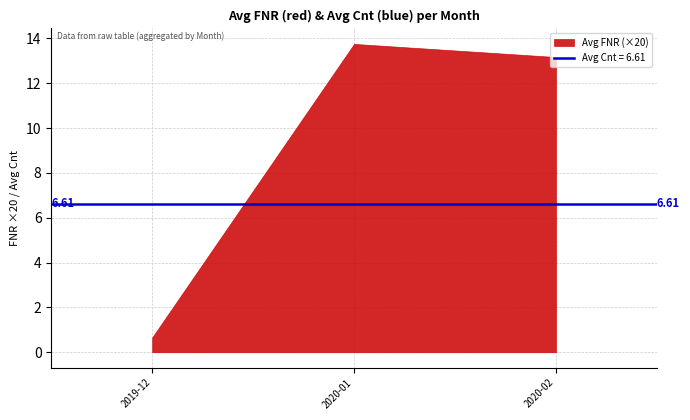

What is the difference between the values at 2019-12 and 2020-01?

13.1